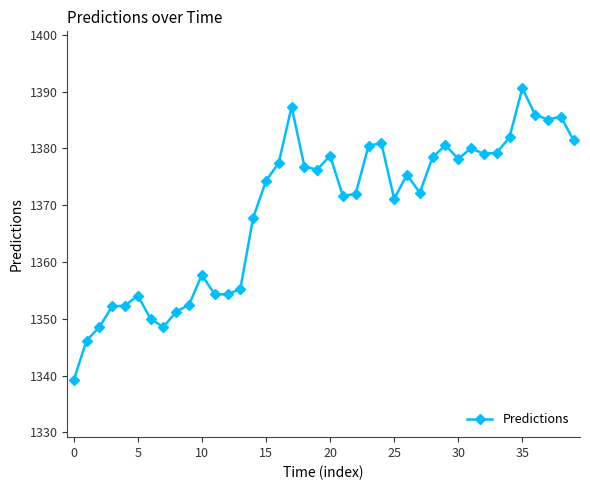

What is the value of the 36th point from the left?

1390.6